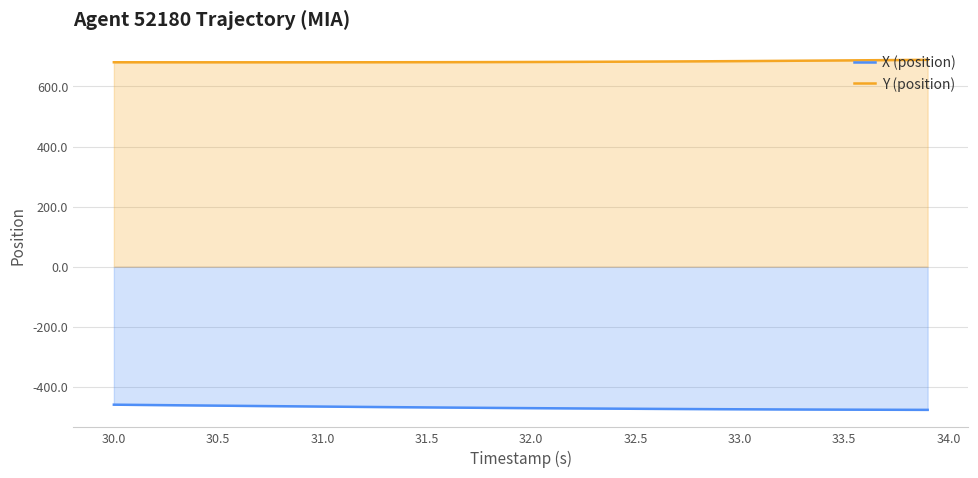

What is the spread (max minus min) of values at 33.0?

1159.0